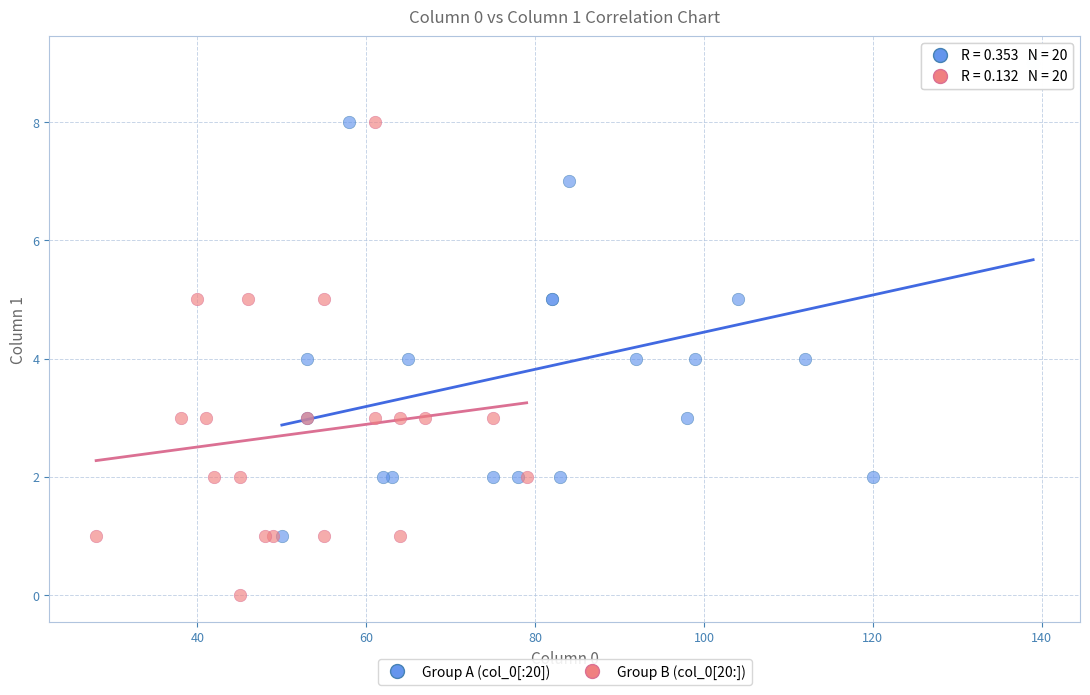

Which series reaches the minimum Y coordinate?

Group B (col_0[20:])